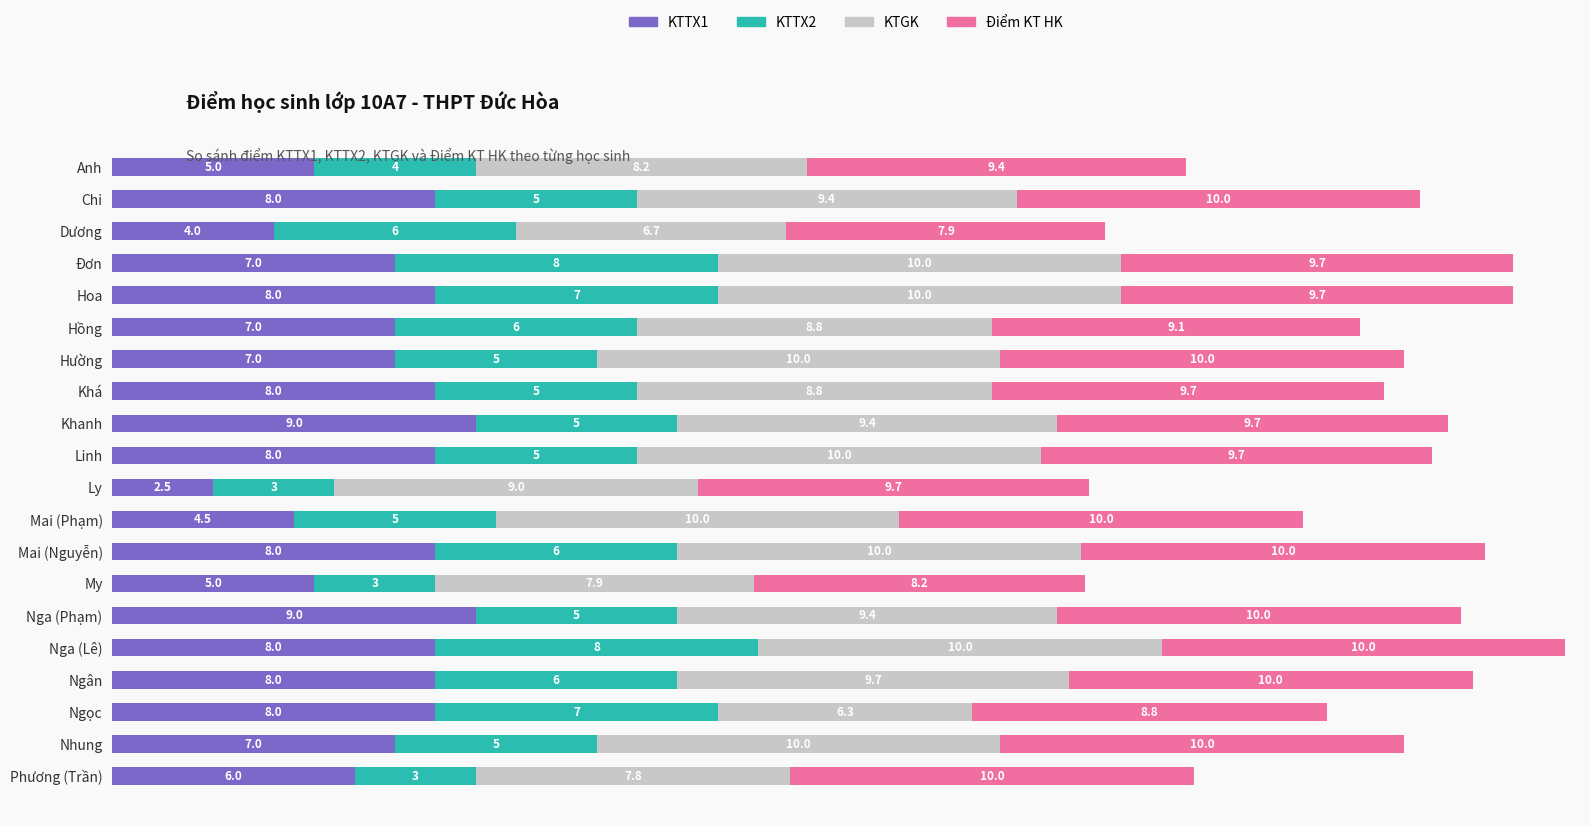

What is the lowest value of the KTTX1 series?

2.5